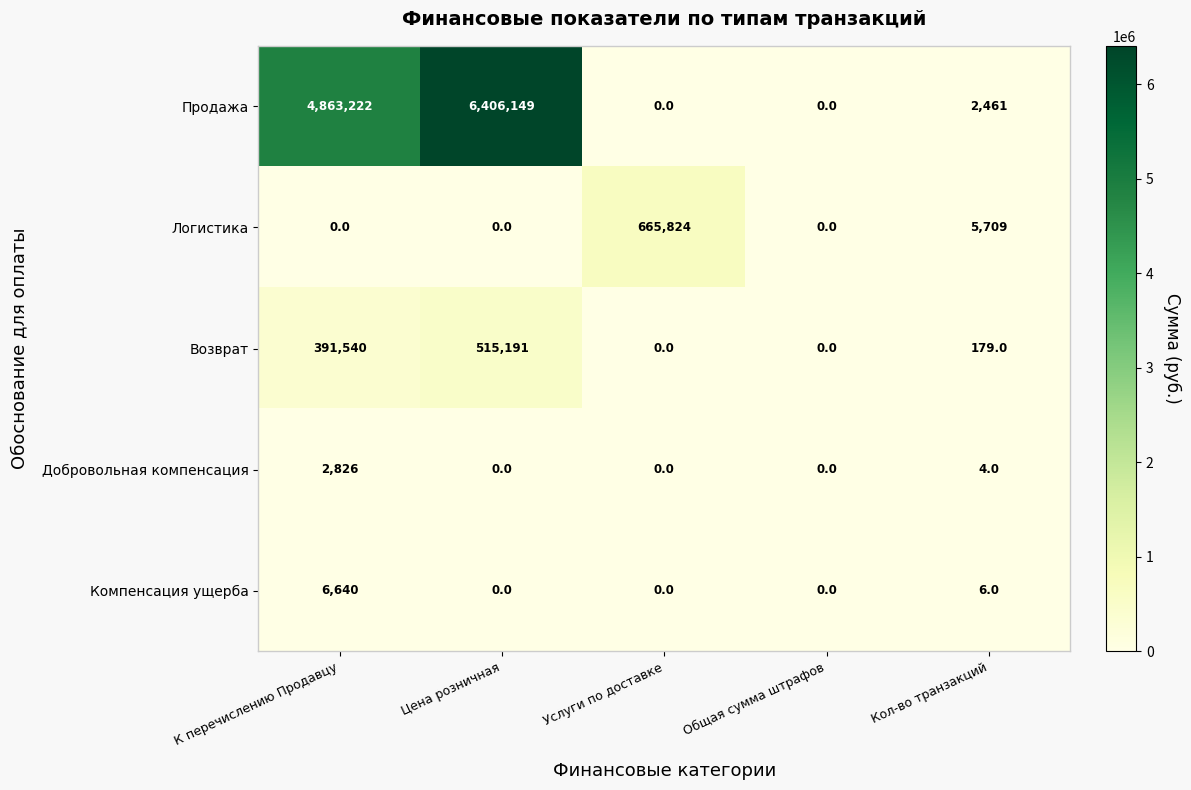

Count the number of data series in this chart.

5